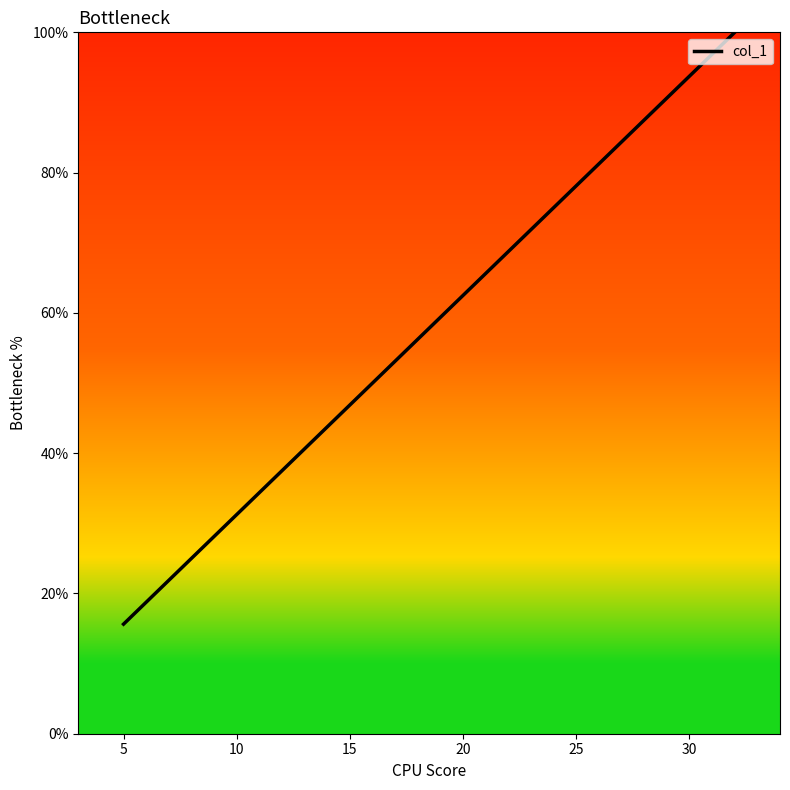

What is the greatest value displayed?

100.0